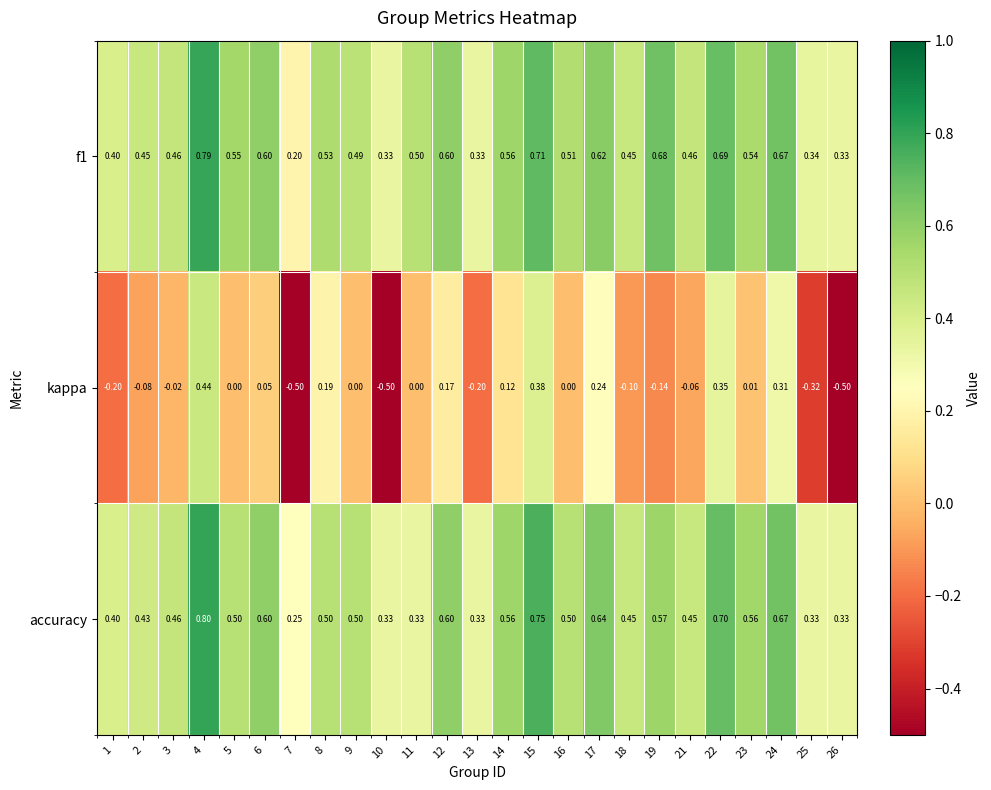

Which series changed the most between 14 and 15?

kappa